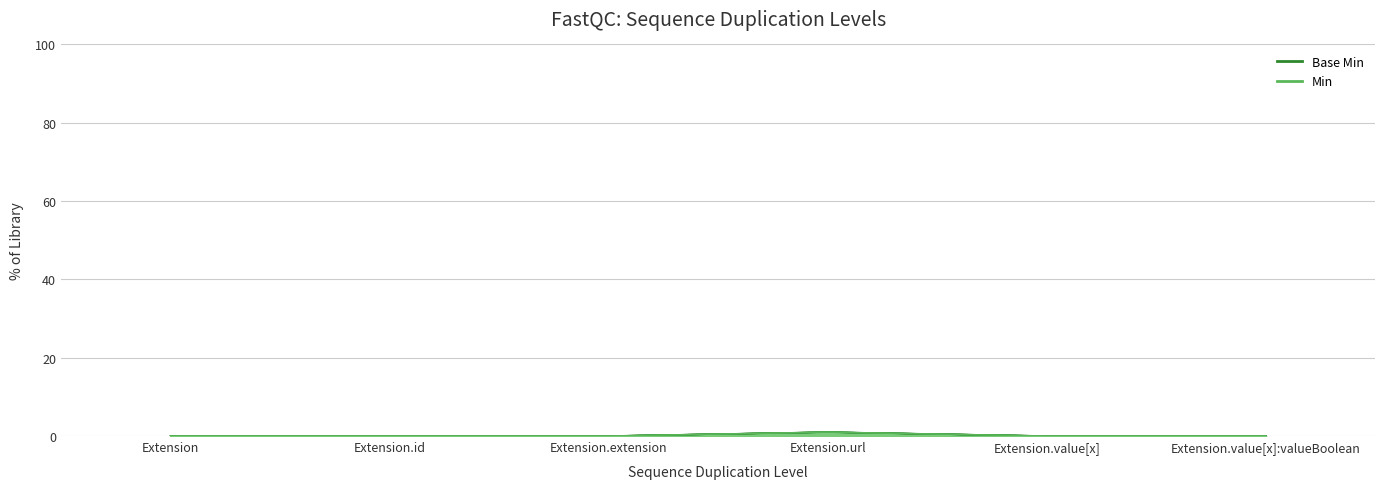

What is the label of the 6th point from the right?

Extension